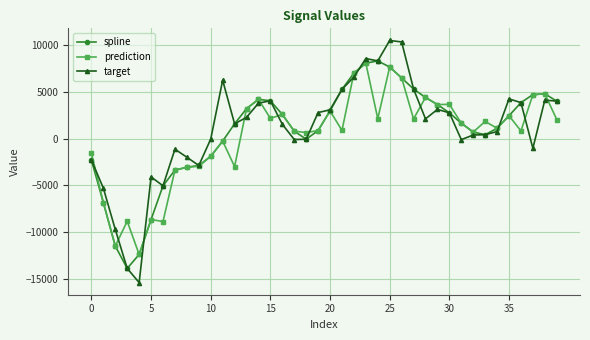

Which series has the widest spread of values?

target